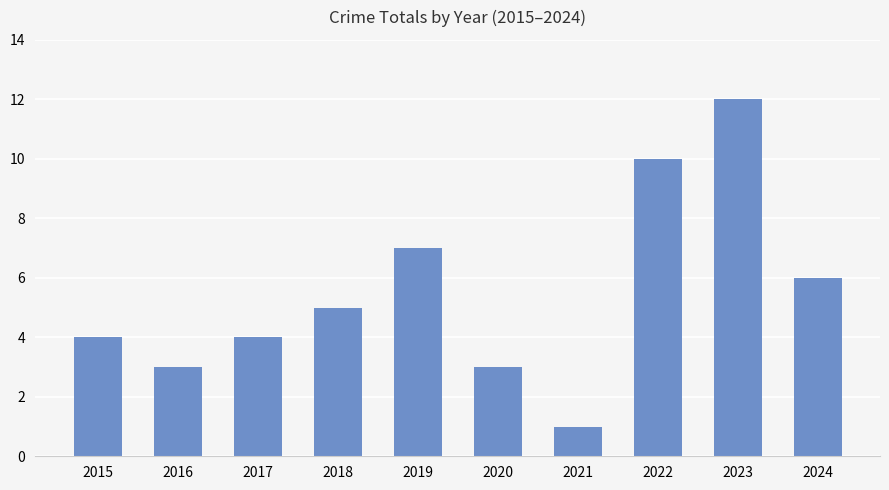

Are the bars grouped side by side (vs. stacked)?

No